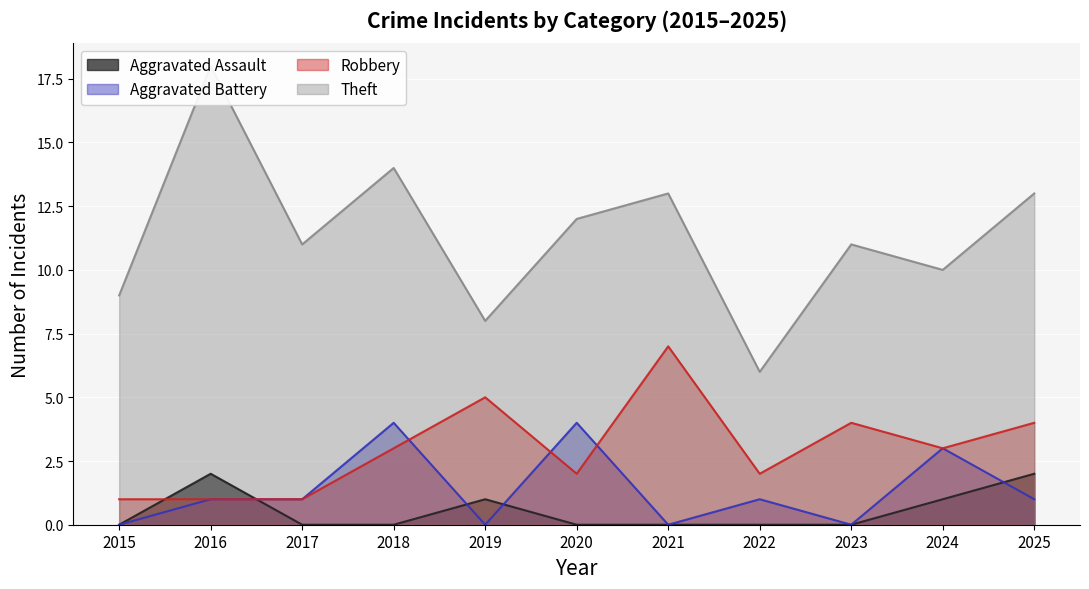

What is the total value across all series at 2015?

10